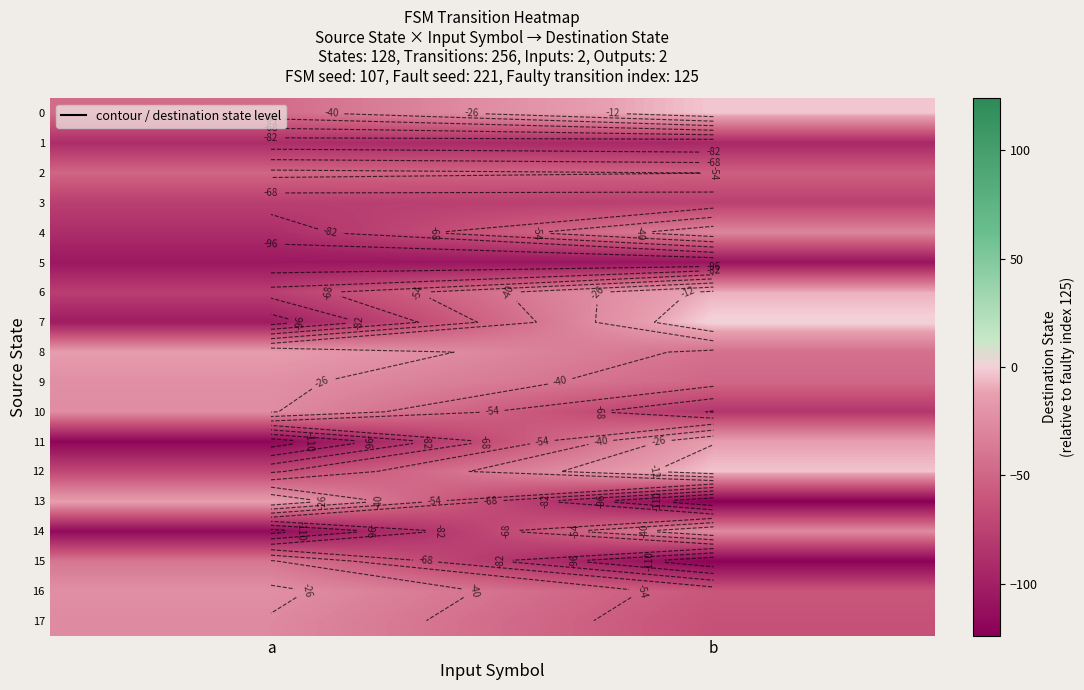

At which category is the sum across all series the highest?

b